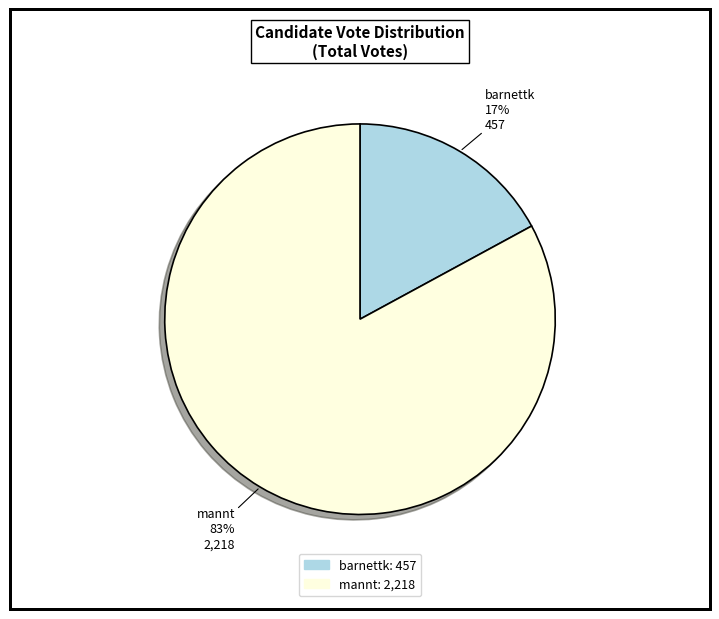

What is the largest slice in the pie chart?

mannt